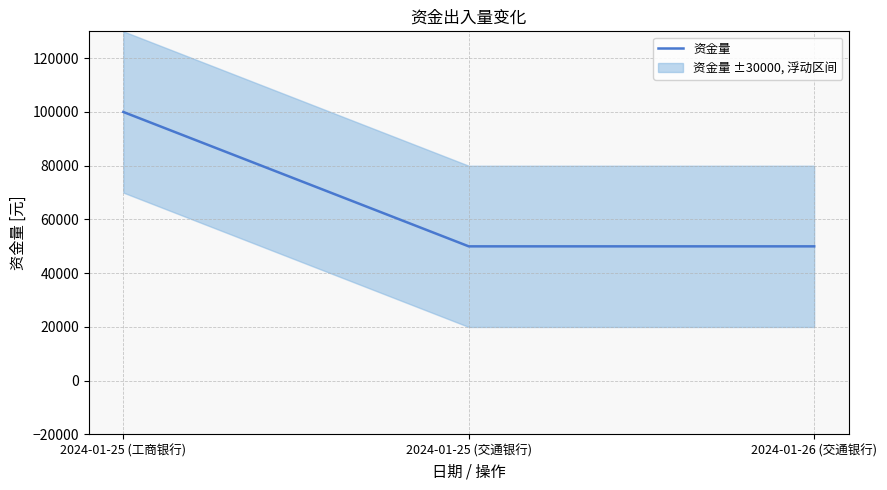

List the labels in order of value, largest first.

2024-01-25 (工商银行), 2024-01-25 (交通银行), 2024-01-26 (交通银行)